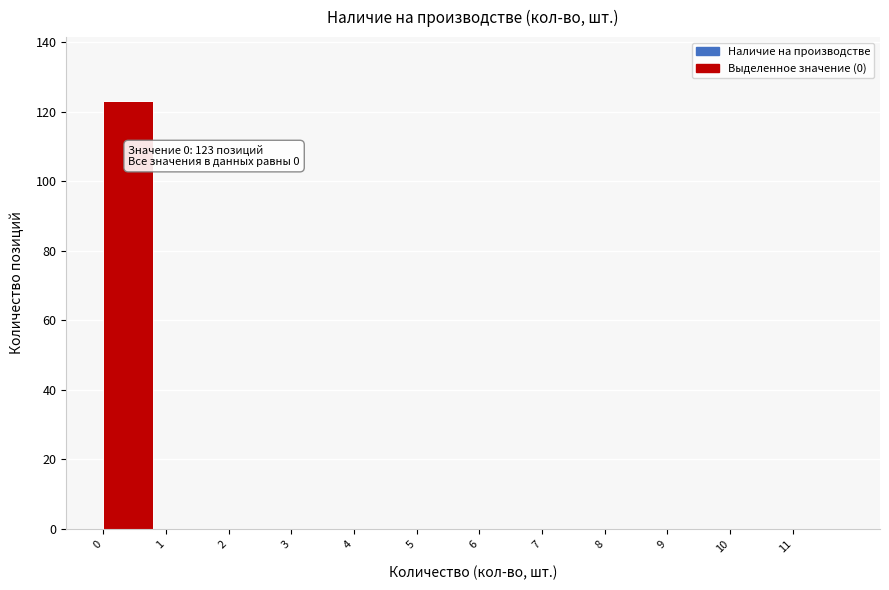

Which range on the x-axis has the tallest bar?

0 to 1